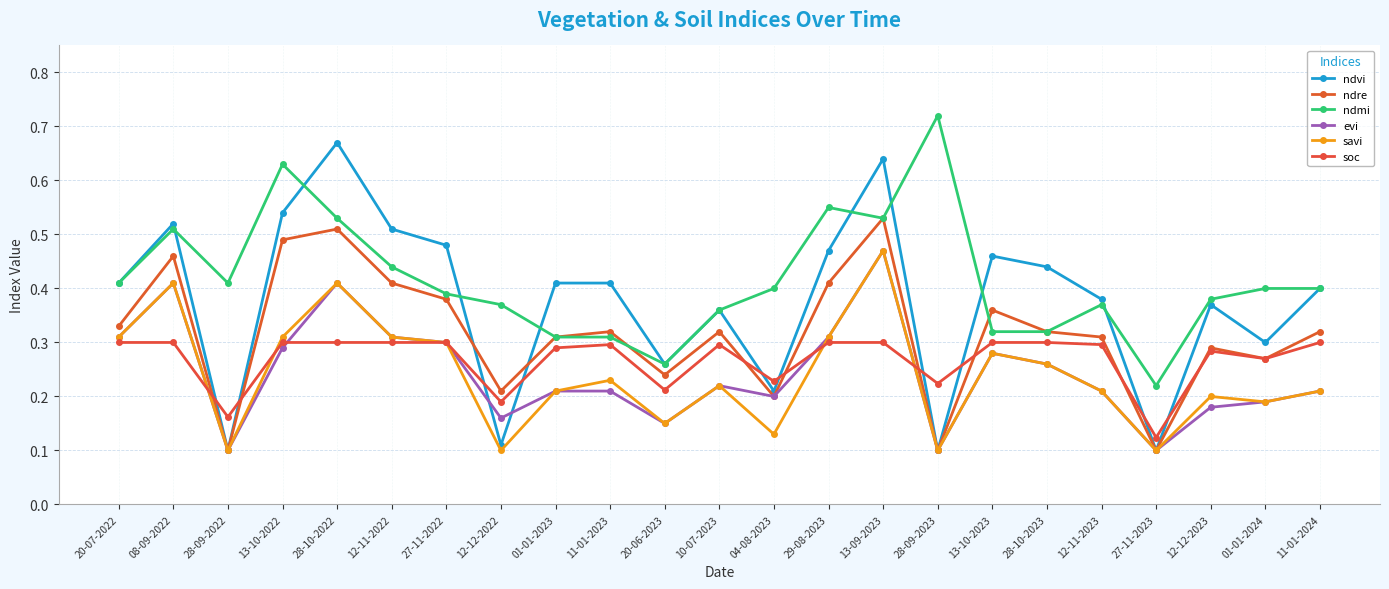

True or false: evi has more than 1 interior local peaks.

True